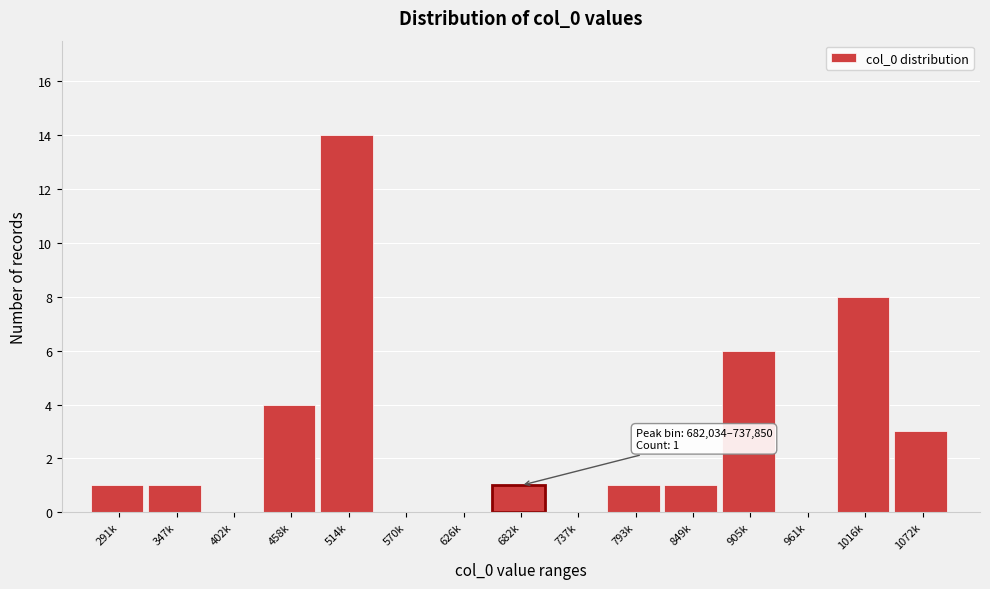

Reading left to right, extract all data points from this chart.

291k=1	347k=1	402k=0	458k=4	514k=14	570k=0	626k=0	682k=1	737k=0	793k=1	849k=1	905k=6	961k=0	1016k=8	1072k=3